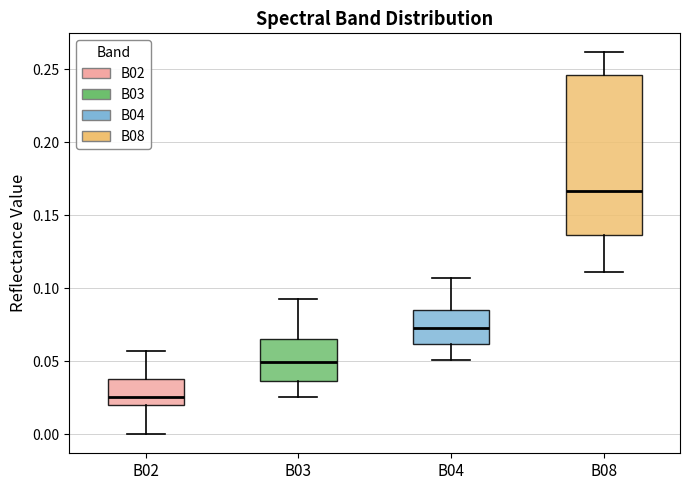

Reading left to right, transcribe this box plot: for each box, give where its median line is, the range the box spans, and where its two whiskers end, as read against the y-axis. The values are not printed on the chart, so give them approximately, as read against the axis.

B02: median 0.025, box 0.020 to 0.040, whiskers 0.000 to 0.055
B03: median 0.050, box 0.035 to 0.065, whiskers 0.025 to 0.090
B04: median 0.075, box 0.060 to 0.085, whiskers 0.050 to 0.105
B08: median 0.165, box 0.135 to 0.245, whiskers 0.110 to 0.260